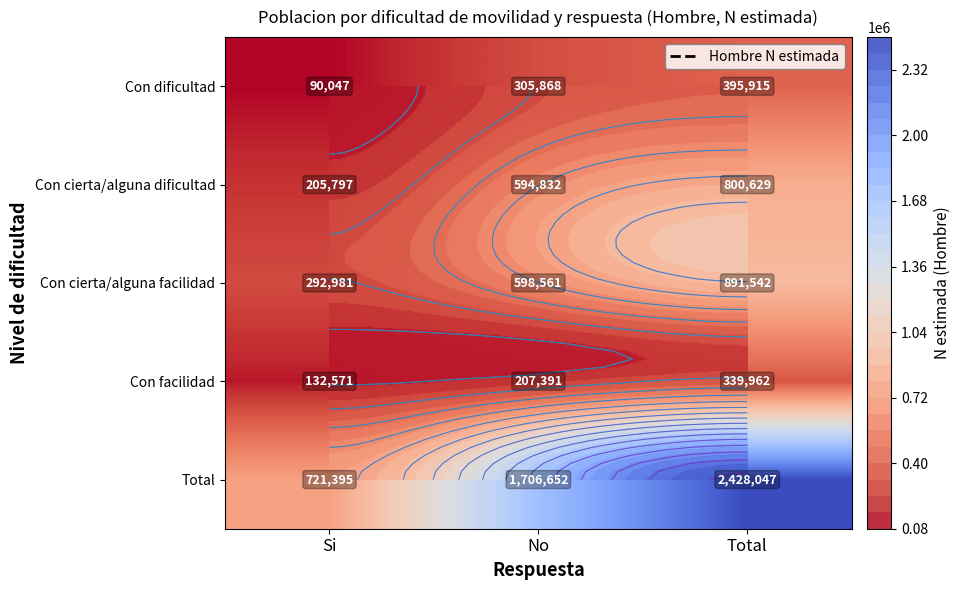

The Total series shows 3739196 at Total. True or false?

False